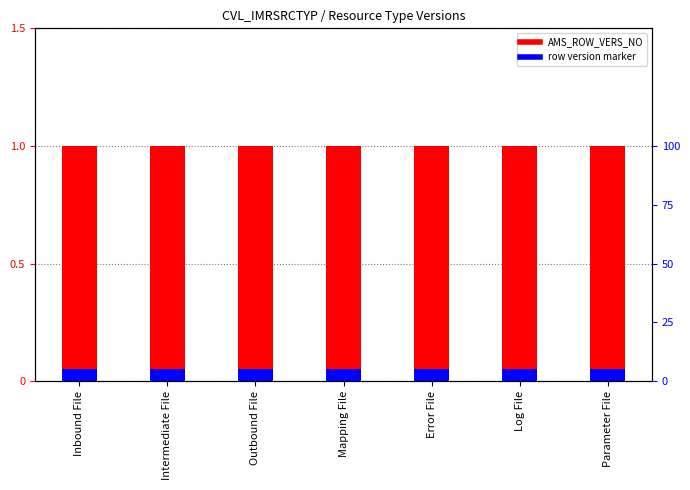

What is the lowest value of the AMS_ROW_VERS_NO series?

1.0